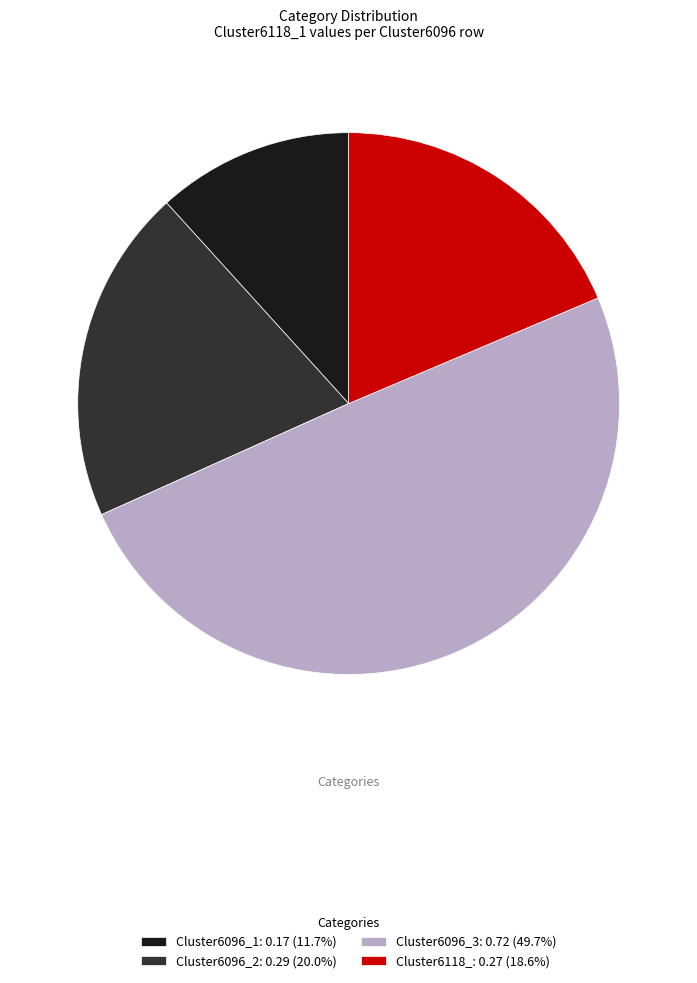

Is the sum of Cluster6096_1: 0.17 (11.7%) and Cluster6096_2: 0.29 (20.0%) greater than half?

No